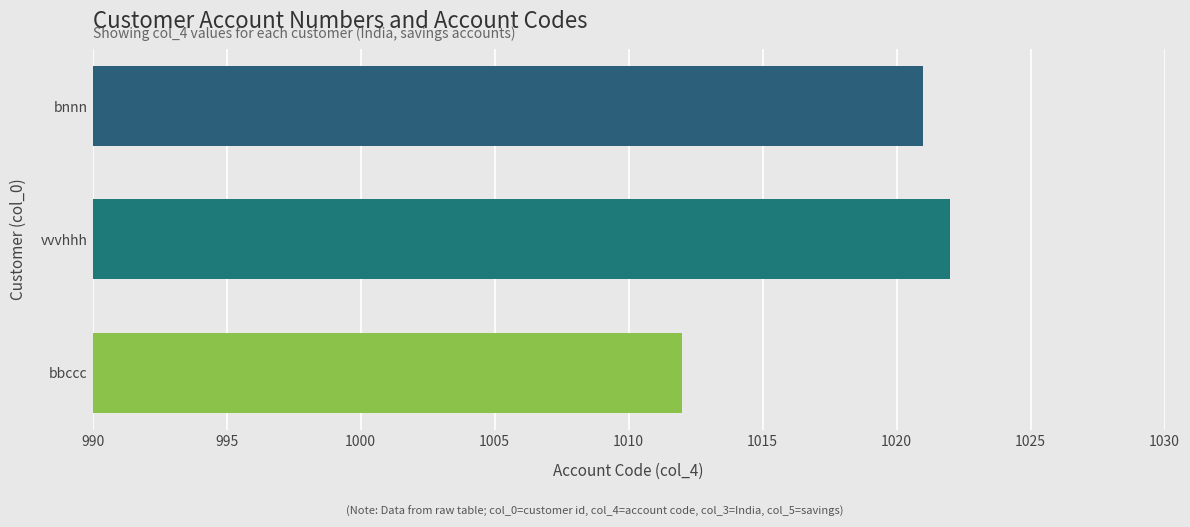

What is the change in value from vvvhhh to bbccc?

-10